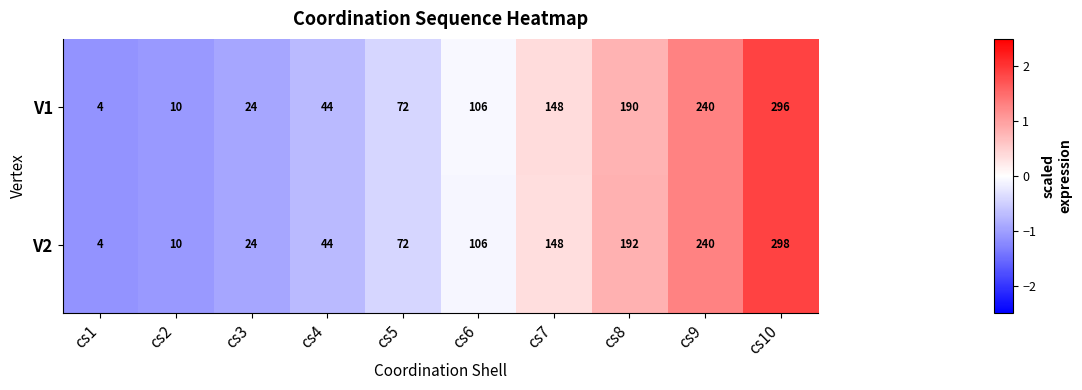

Which series has the largest range (max minus min)?

V2